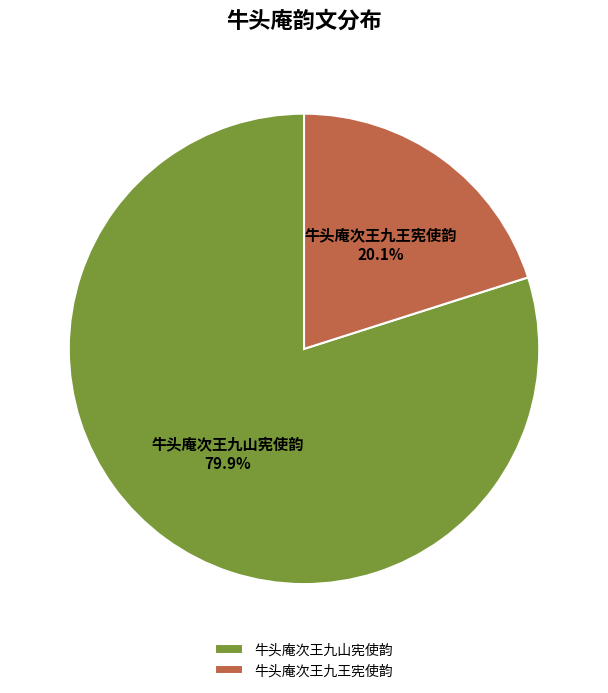

Between 牛头庵次王九山宪使韵 and 牛头庵次王九王宪使韵, which is larger?

牛头庵次王九山宪使韵